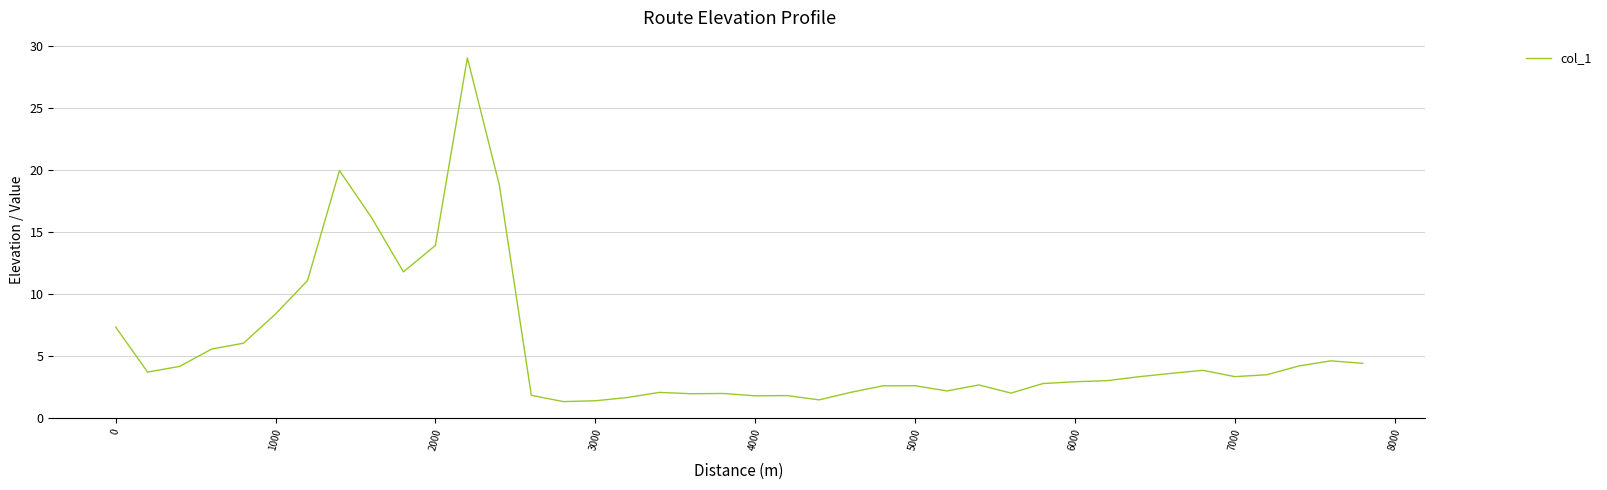

How many lines are shown in the chart?

1